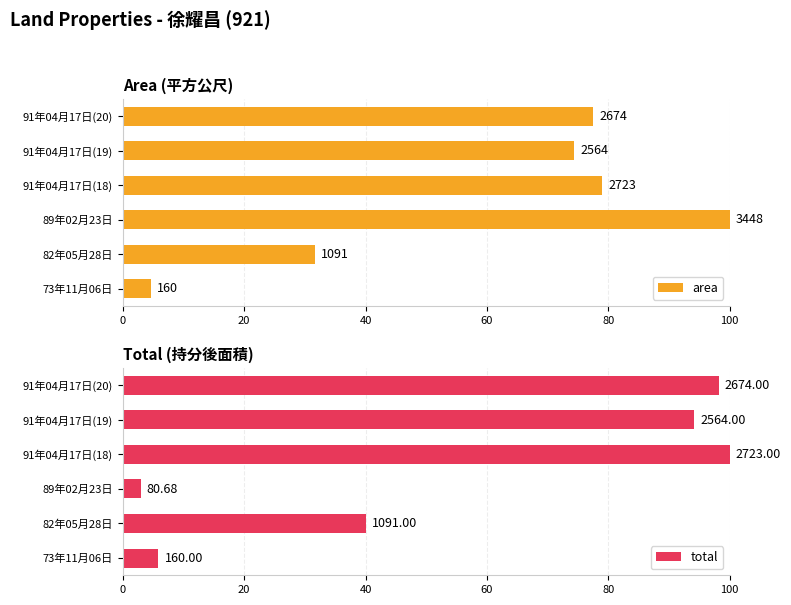

What are all the series names shown in the legend?

area, total